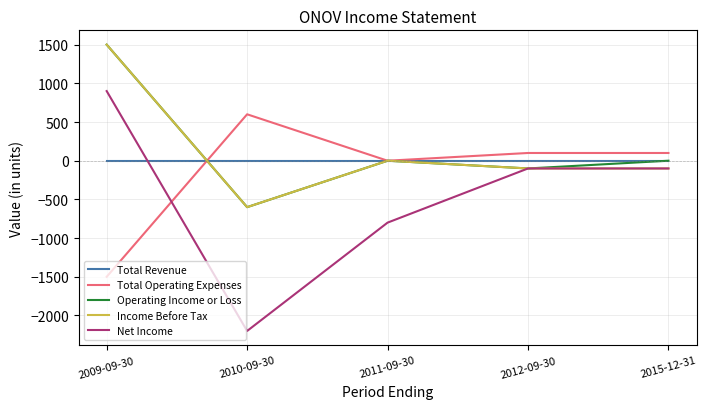

How many values in Net Income are above zero?

1